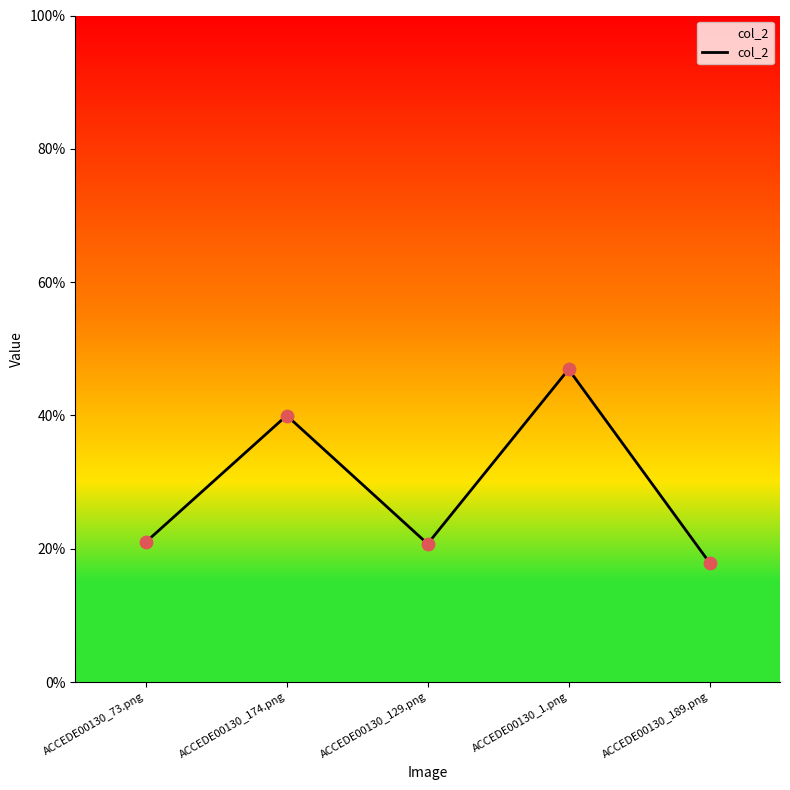

What is the change in value from ACCEDE00130_174.png to ACCEDE00130_1.png?

+0.1